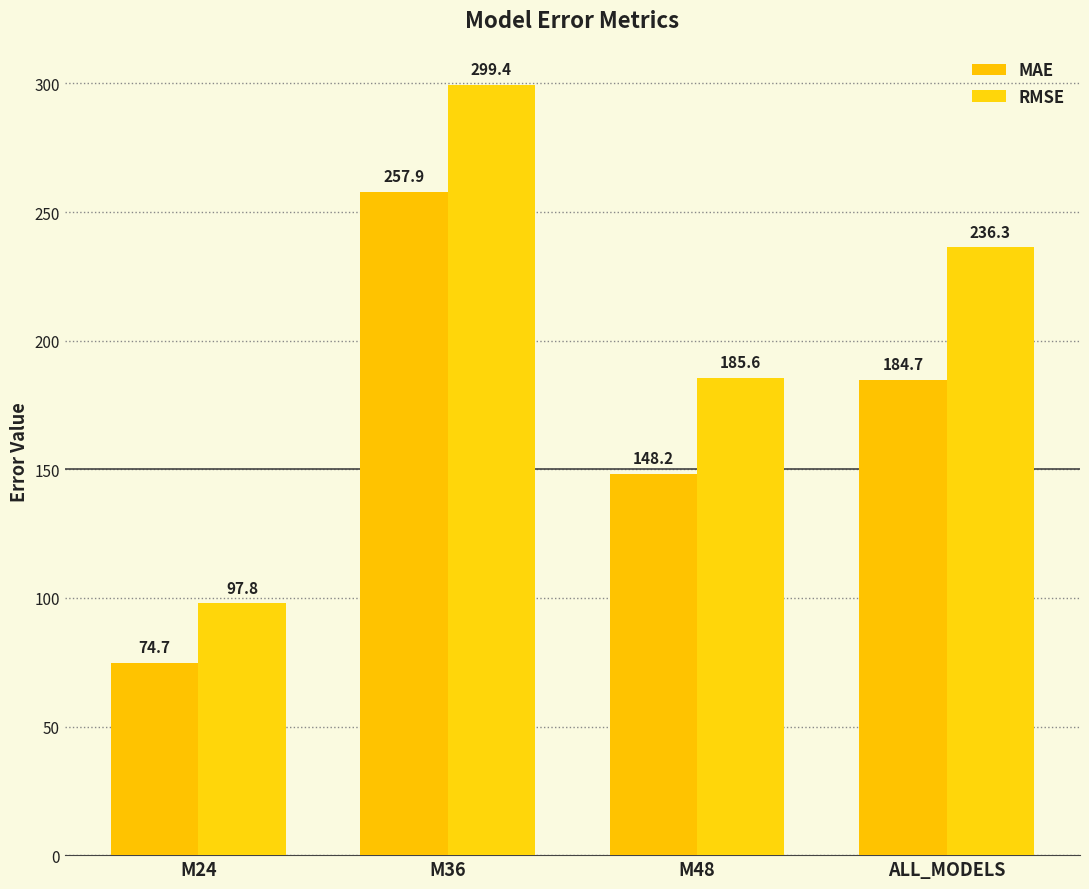

True or false: RMSE has a value of 52.7 at M24.

False